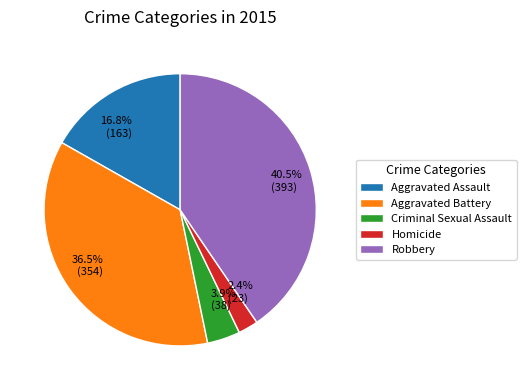

What is the smallest slice in the pie chart?

Homicide